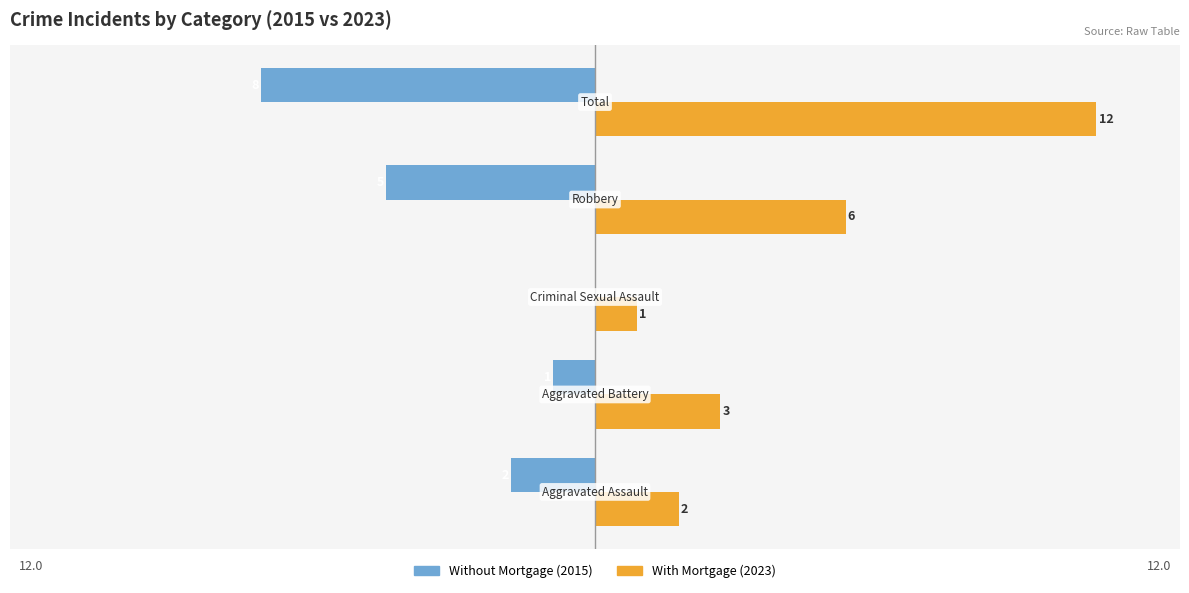

What is the maximum value shown in the chart?

12